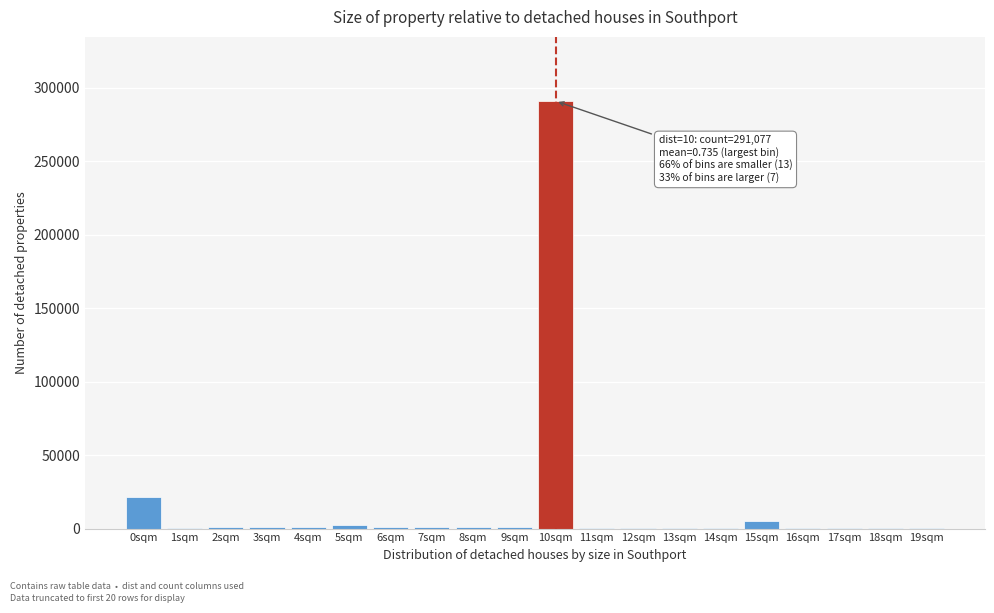

The value at 10sqm is 165539. True or false?

False